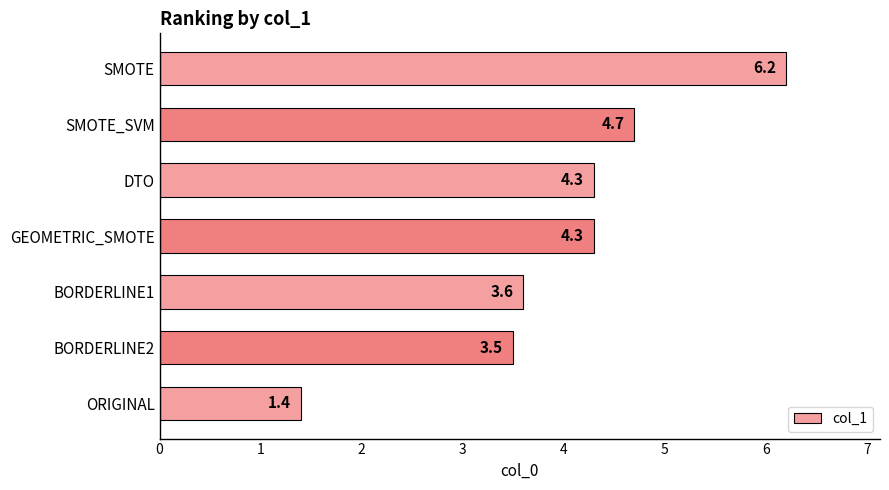

Which has a higher value, BORDERLINE2 or BORDERLINE1?

BORDERLINE1